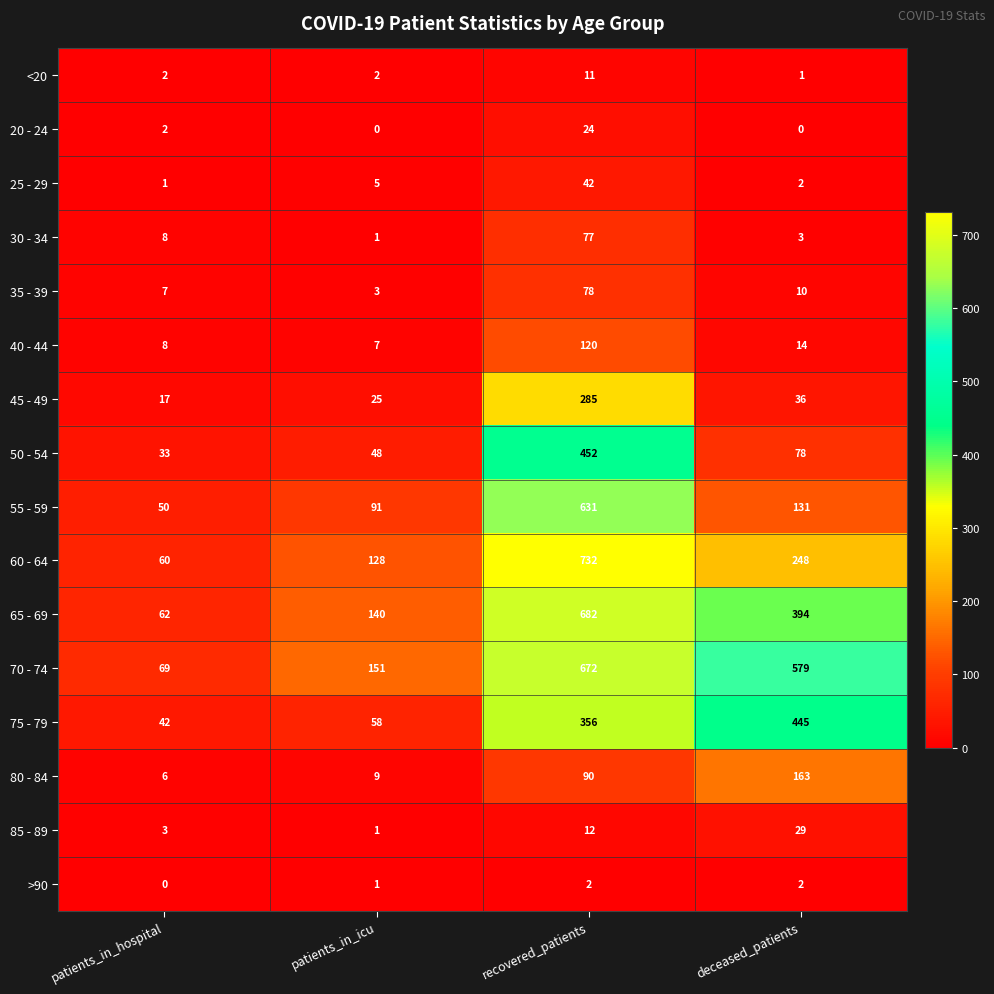

Which series has the largest range (max minus min)?

60 - 64